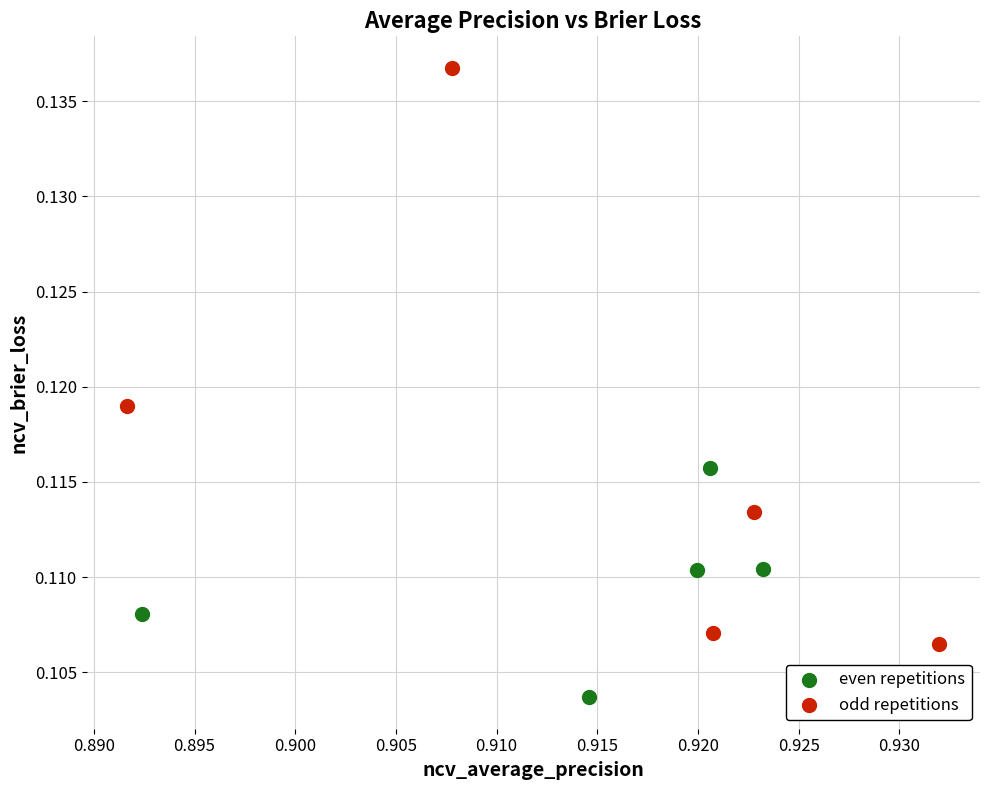

Which series reaches the minimum Y coordinate?

even repetitions